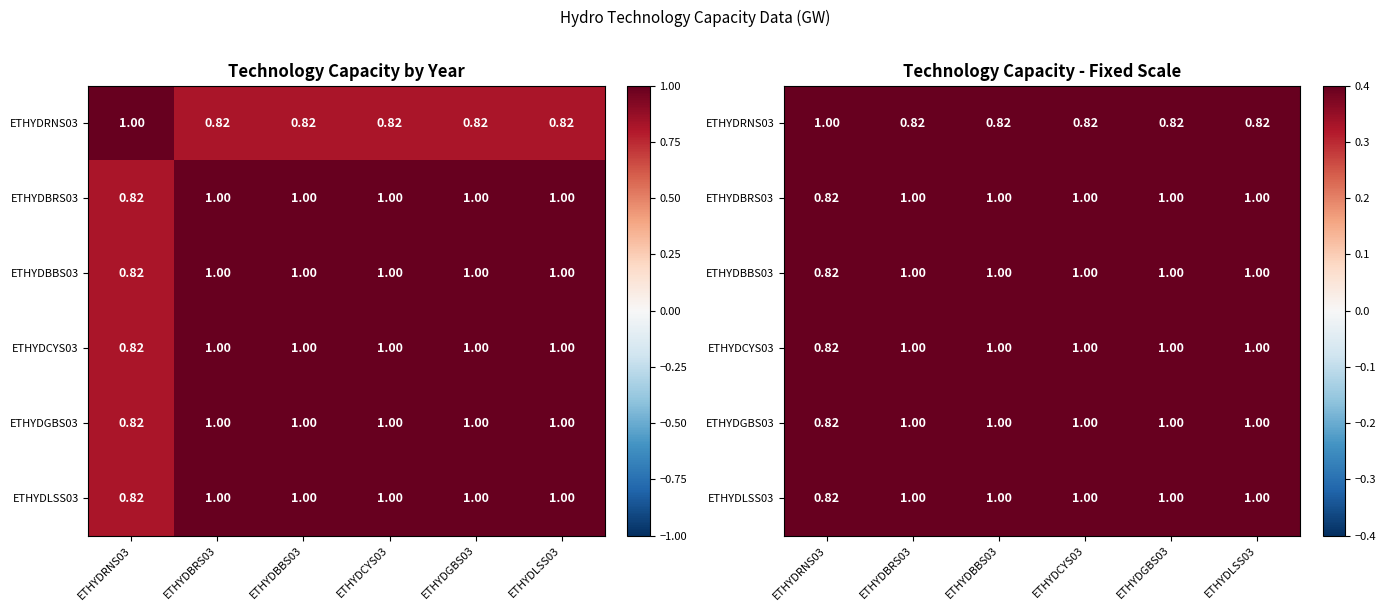

Which category has the lowest value across all series?

ETHYDRNS03